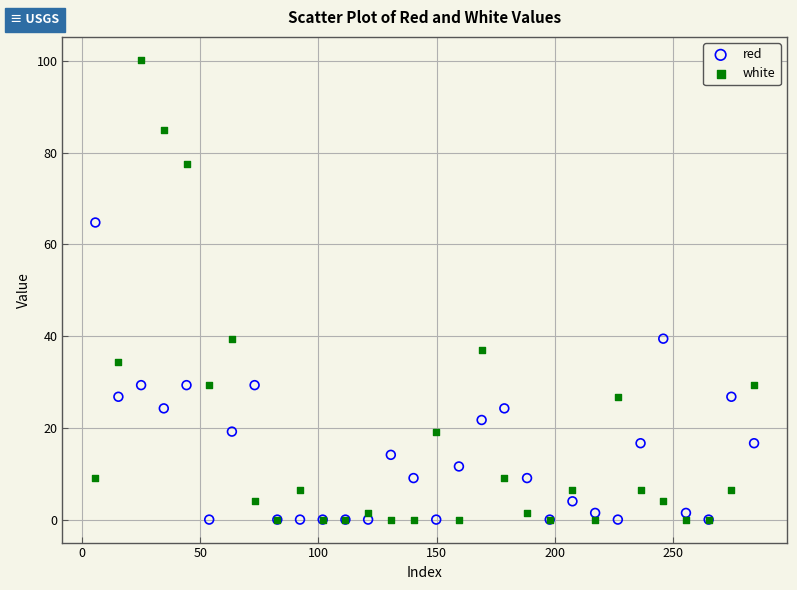

What are all the series names shown in the legend?

red, white